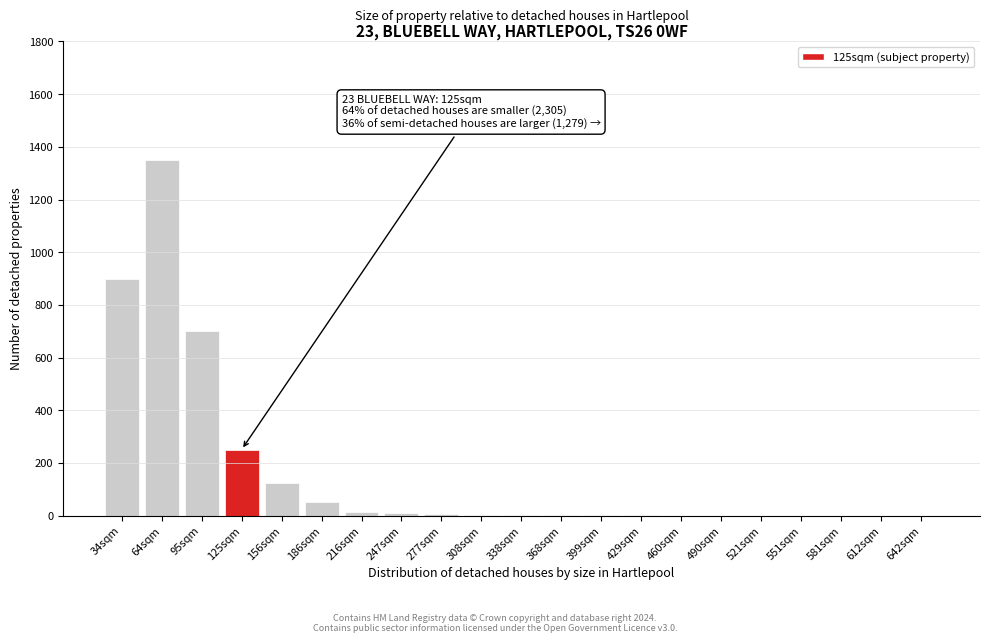

What is the greatest value displayed?

1350